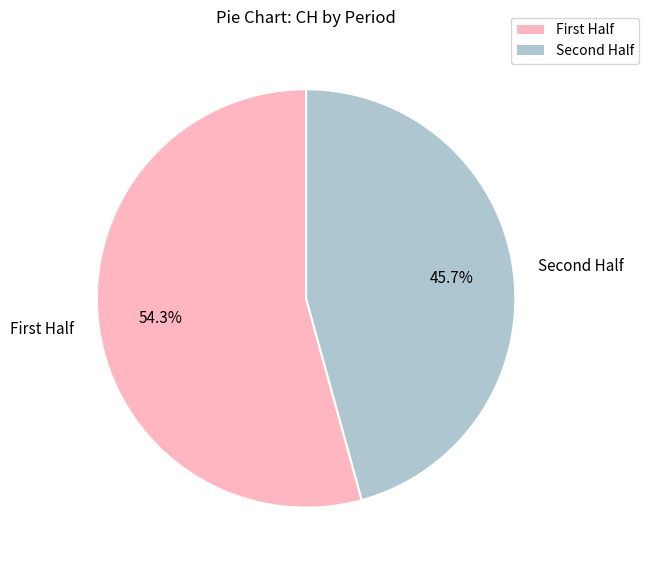

How many slices are in this pie chart?

2